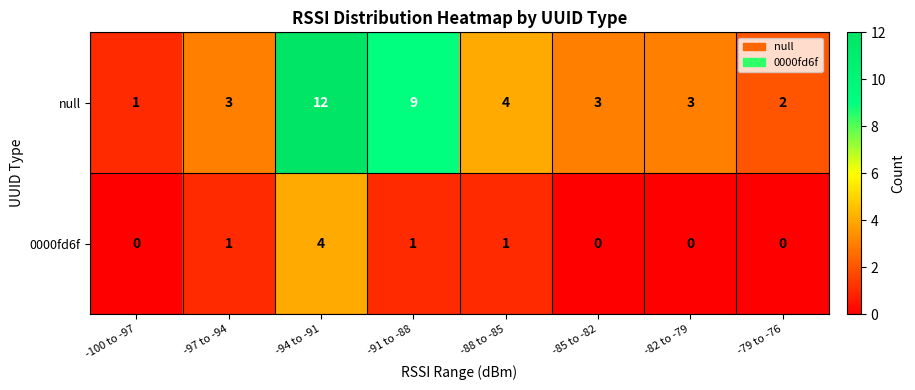

At which label does null reach its minimum?

-100 to -97